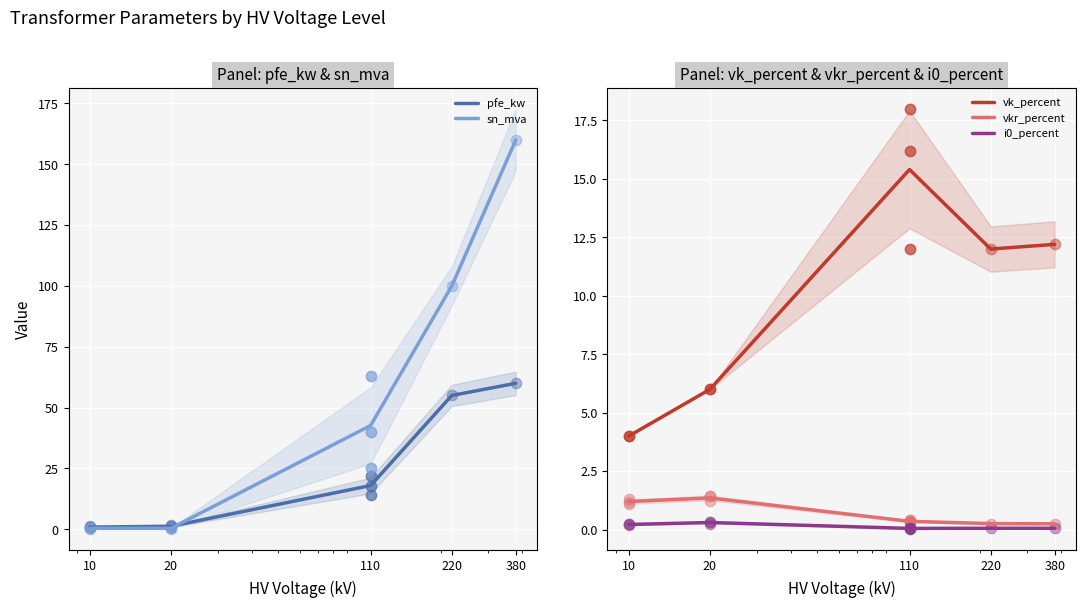

Which series reaches the minimum Y coordinate?

i0_percent